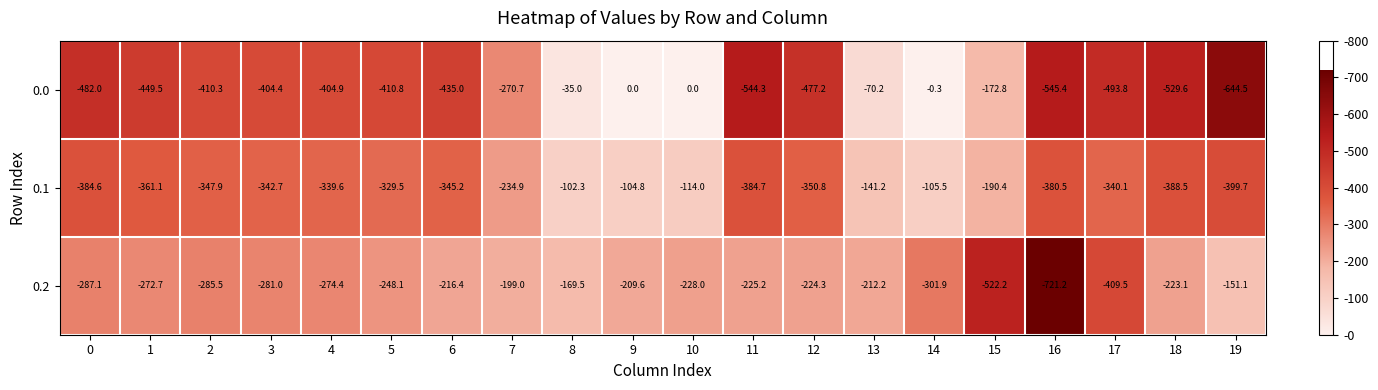

What is the total value across all series at 11?

-1154.2